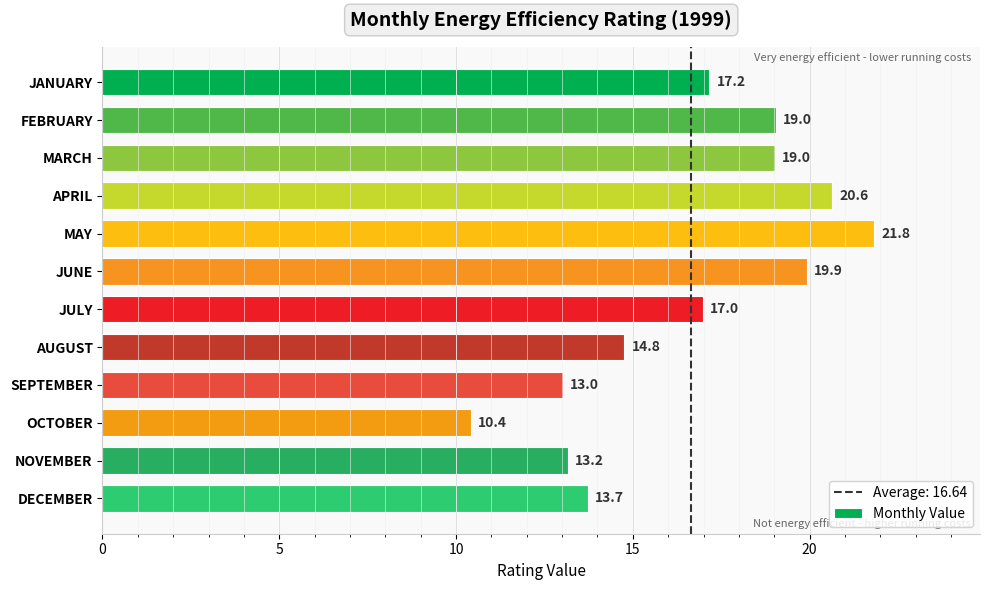

The value at NOVEMBER is 13.2. True or false?

True